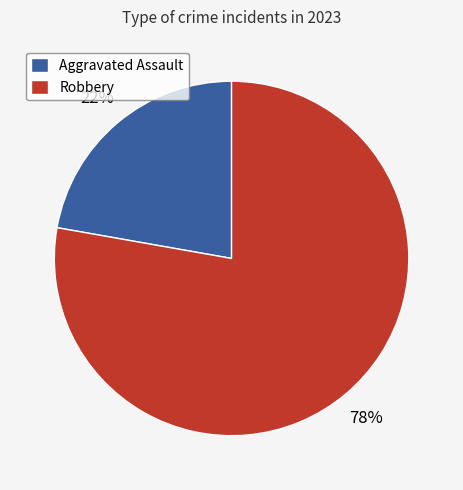

How many segments does this pie chart have?

2